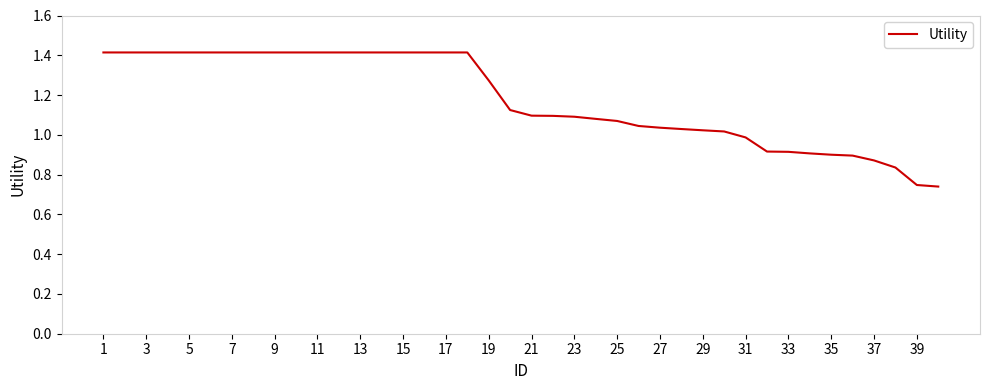

Does the chart have visible grid lines?

No